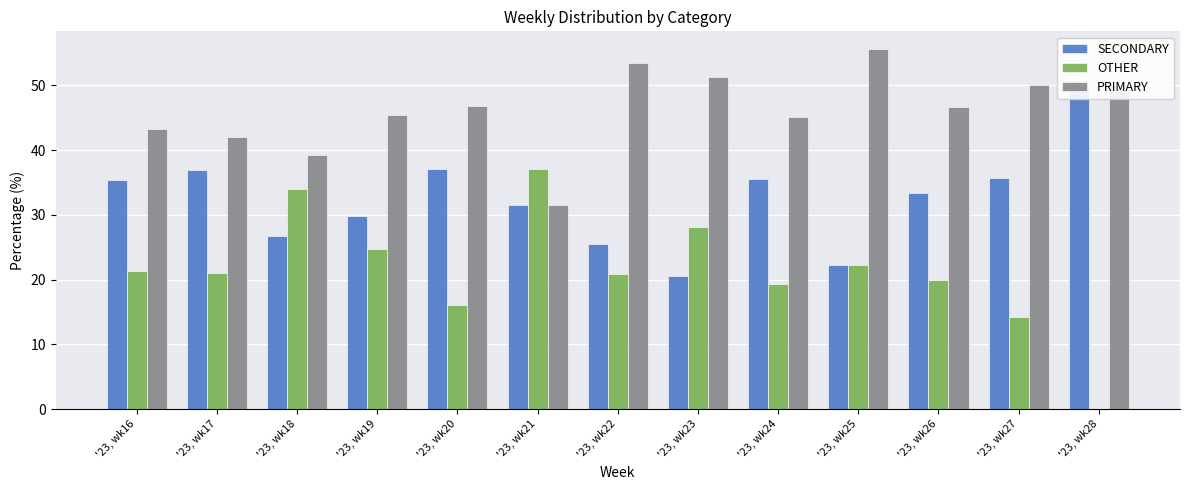

What are all the series names shown in the legend?

SECONDARY, OTHER, PRIMARY